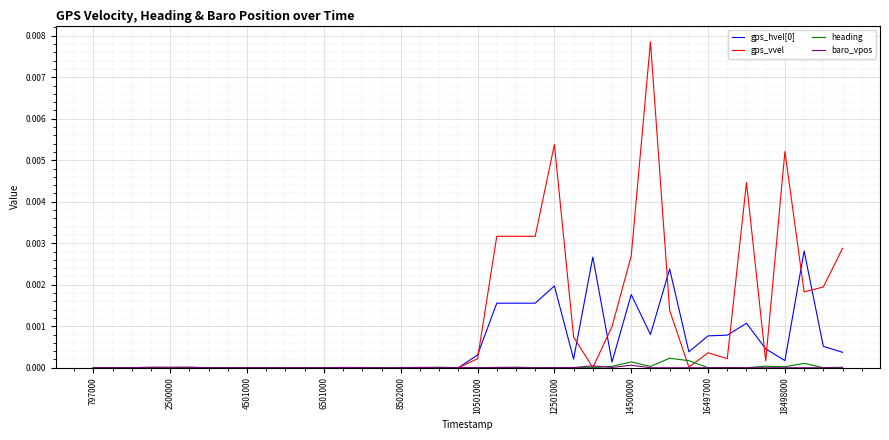

Which series has the widest spread of values?

gps_vvel